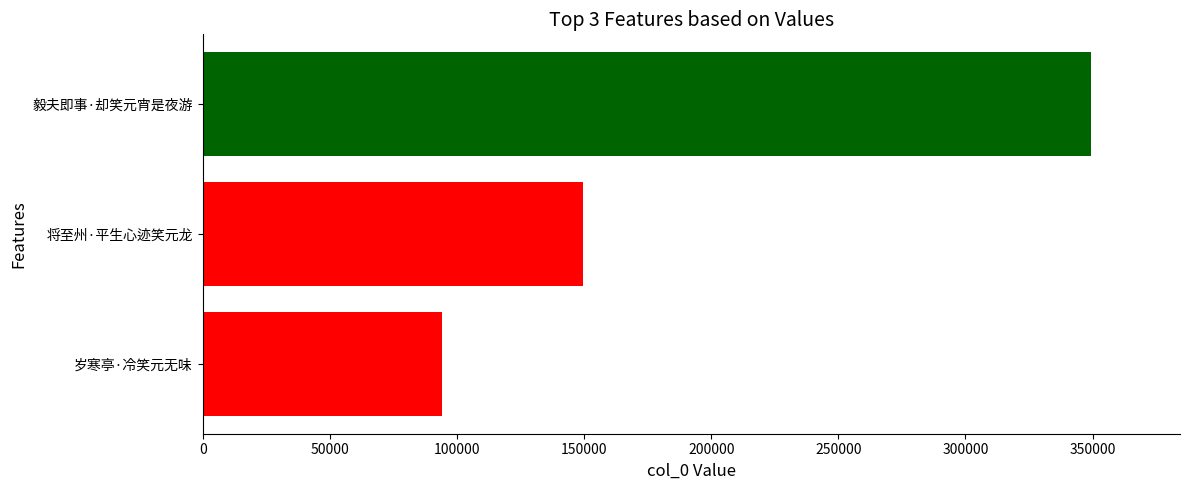

At which label is the value closest to 221789?

将至州·平生心迹笑元龙